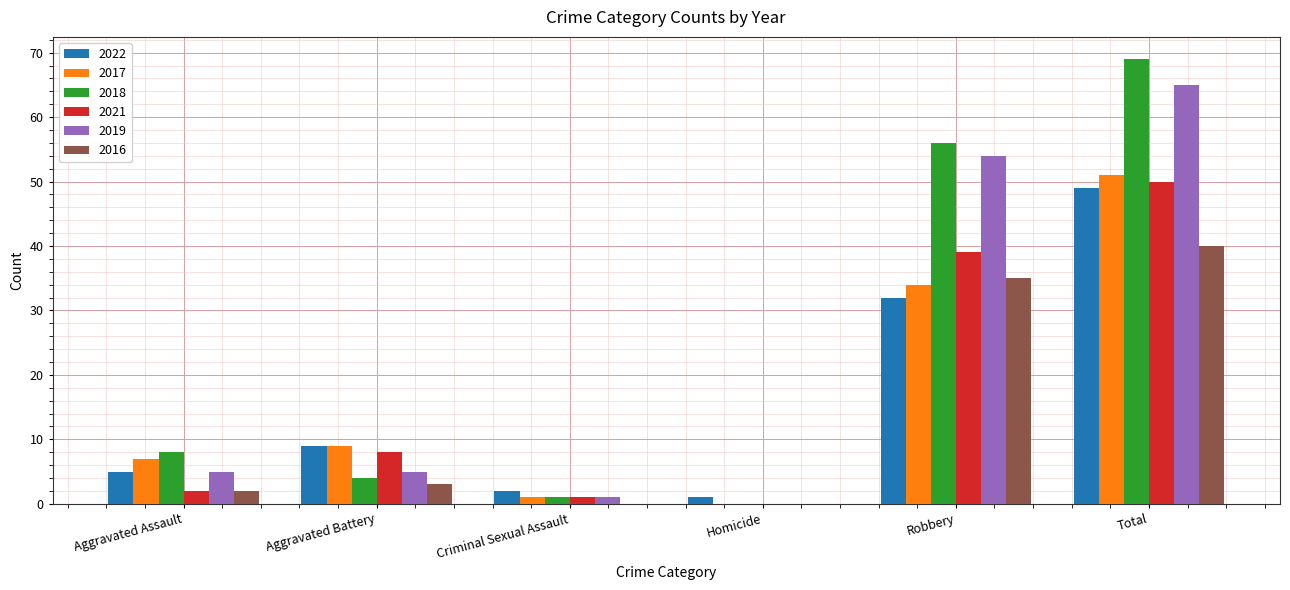

Which series has the widest spread of values?

2018